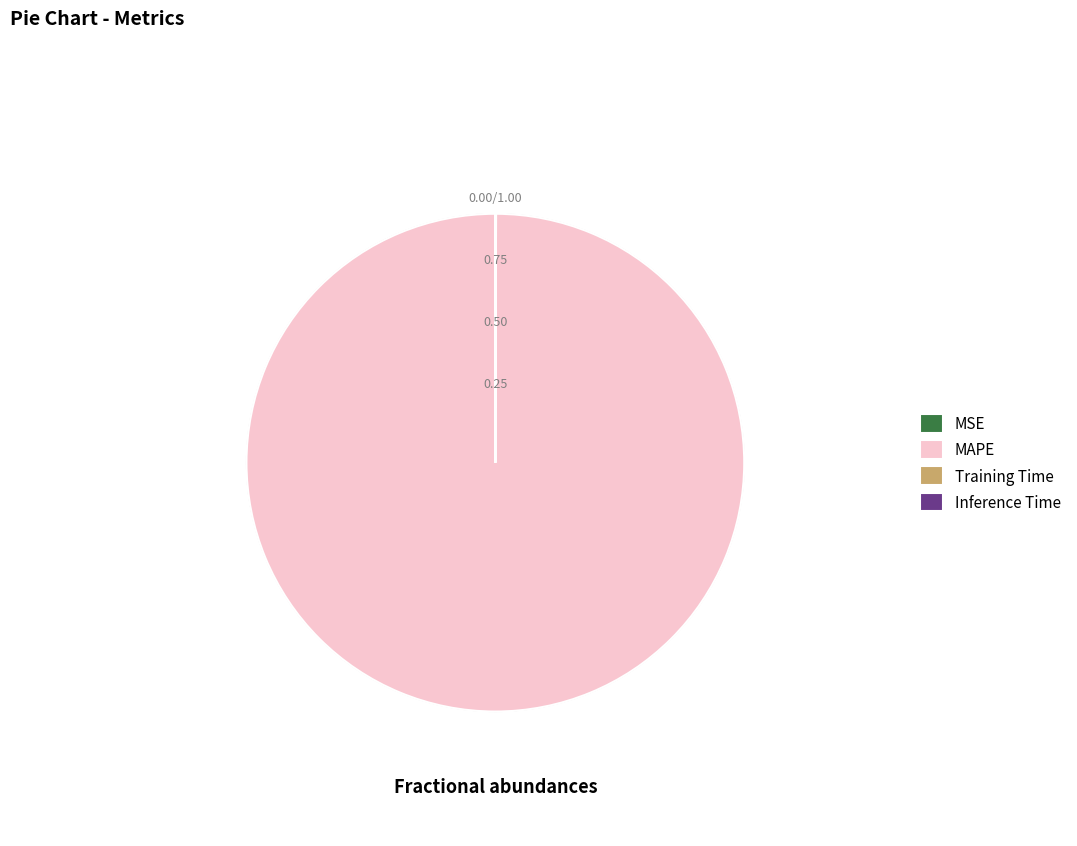

Does MAPE account for over 50% of the chart?

Yes